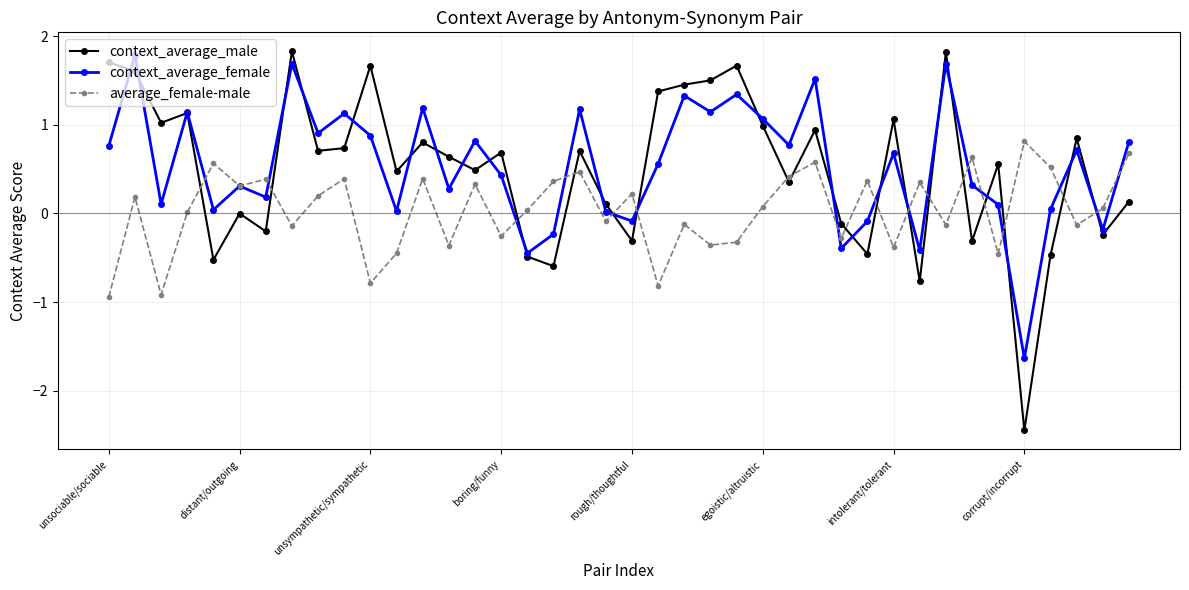

What is the highest value of the average_female-male series?

0.8